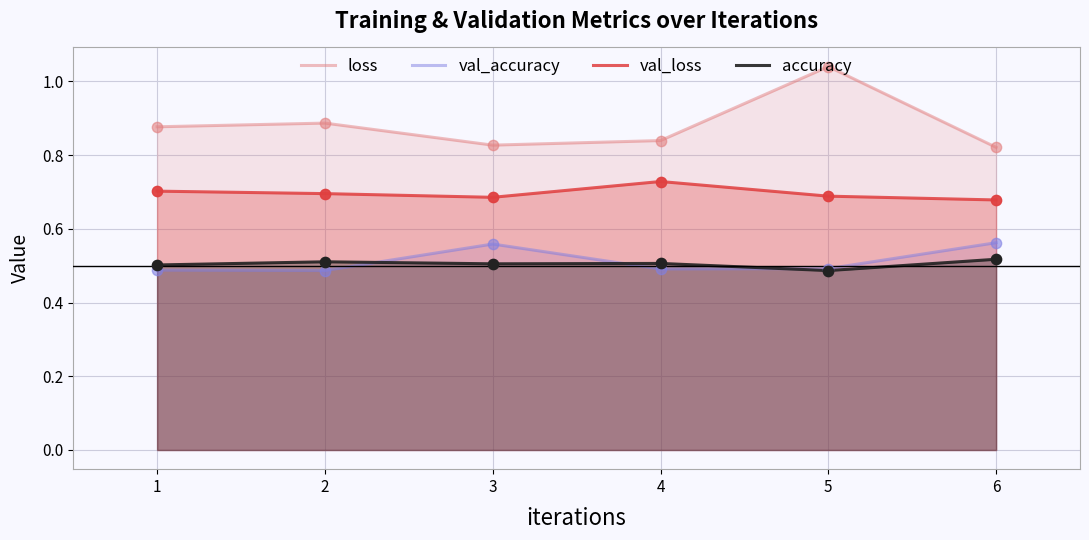

At which category is the sum across all series the highest?

5